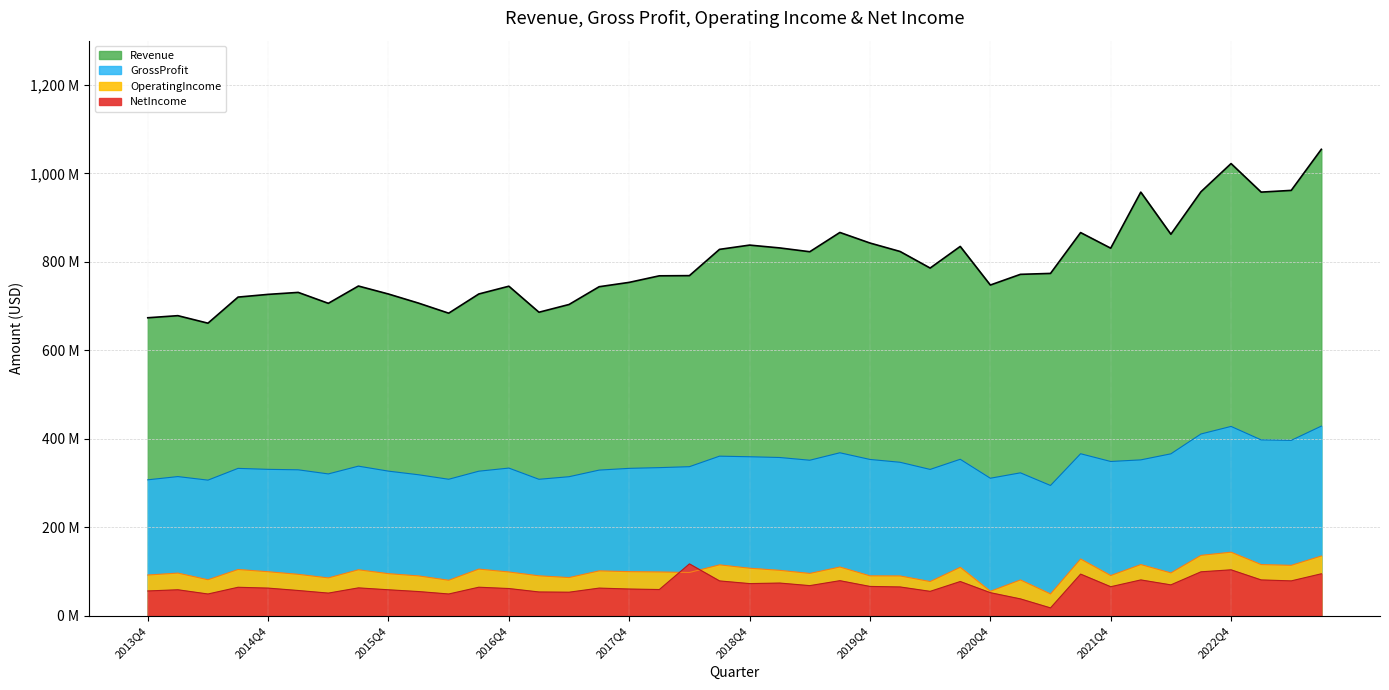

True or false: NetIncome and Revenue cross at least once.

False